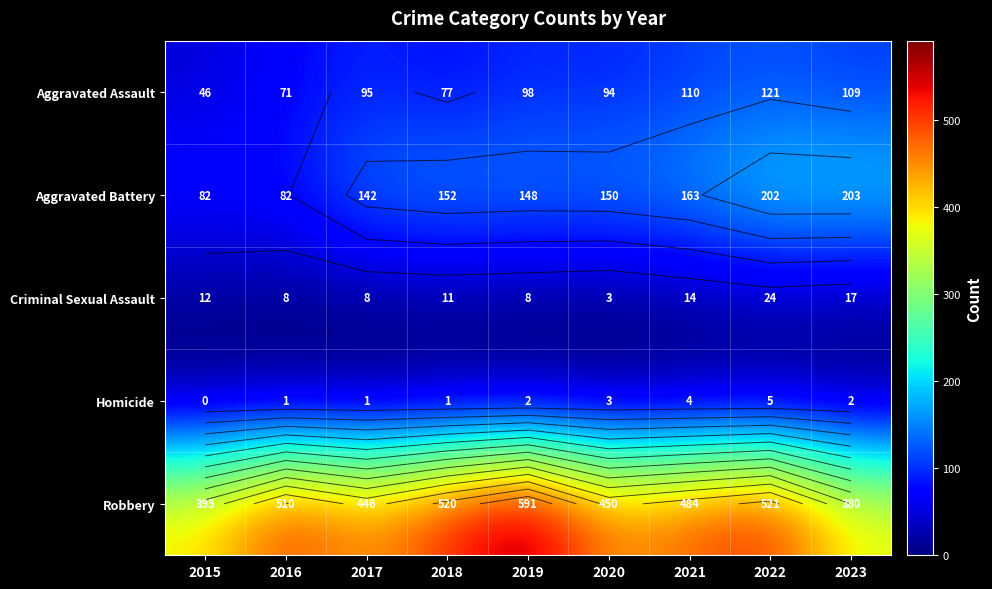

What is the lowest value of the Aggravated Assault series?

46